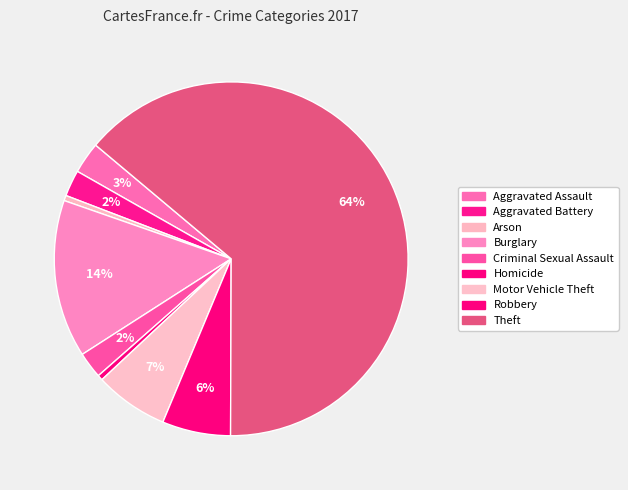

What percentage is the Robbery slice, to the nearest percent?

6%